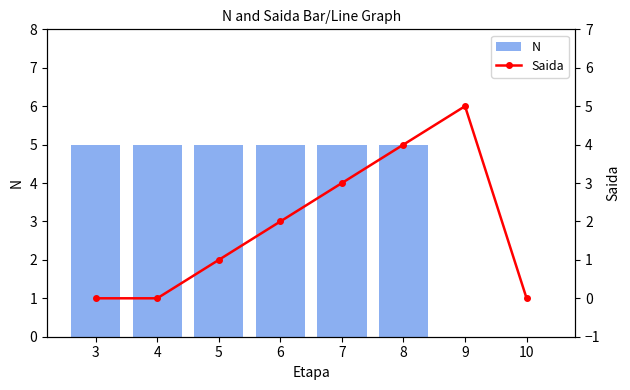

List the labels in order of N value, largest first.

3, 4, 5, 6, 7, 8, 9, 10